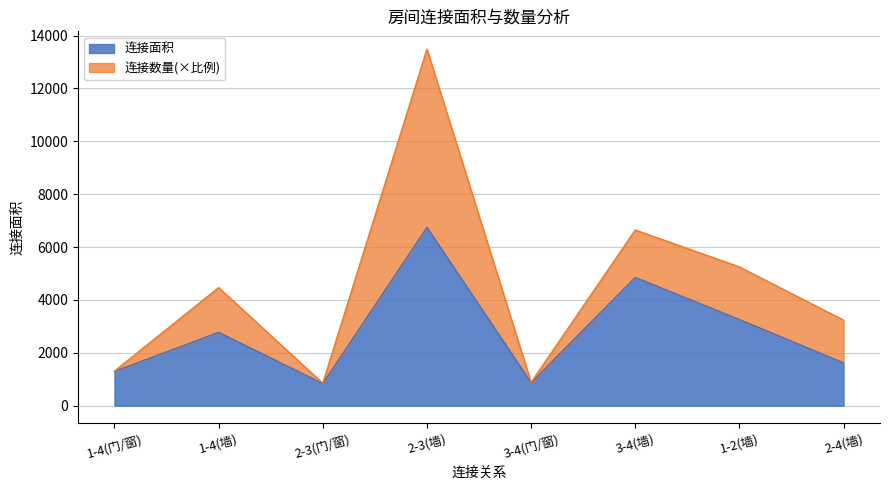

What is the label of the 8th point from the left?

2-4(墙)